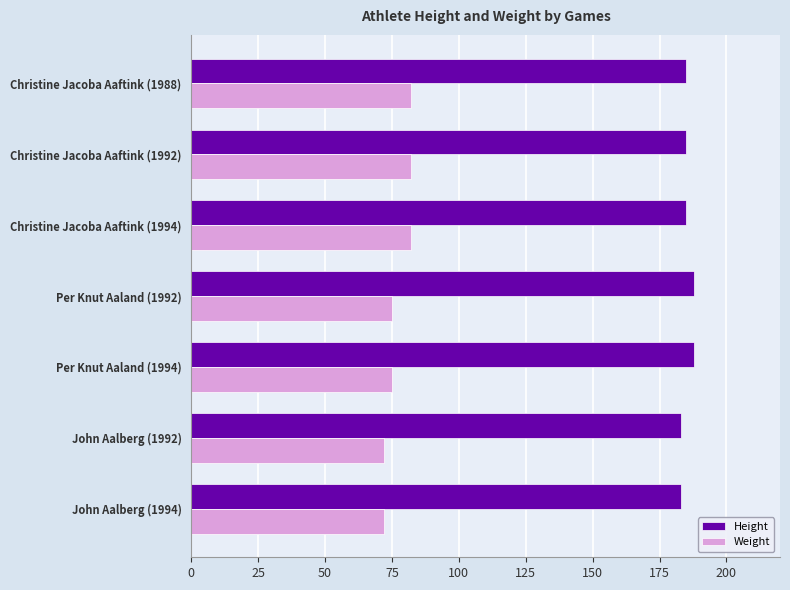

Rank the series at Christine Jacoba Aaftink (1988) from lowest to highest value.

Weight, Height